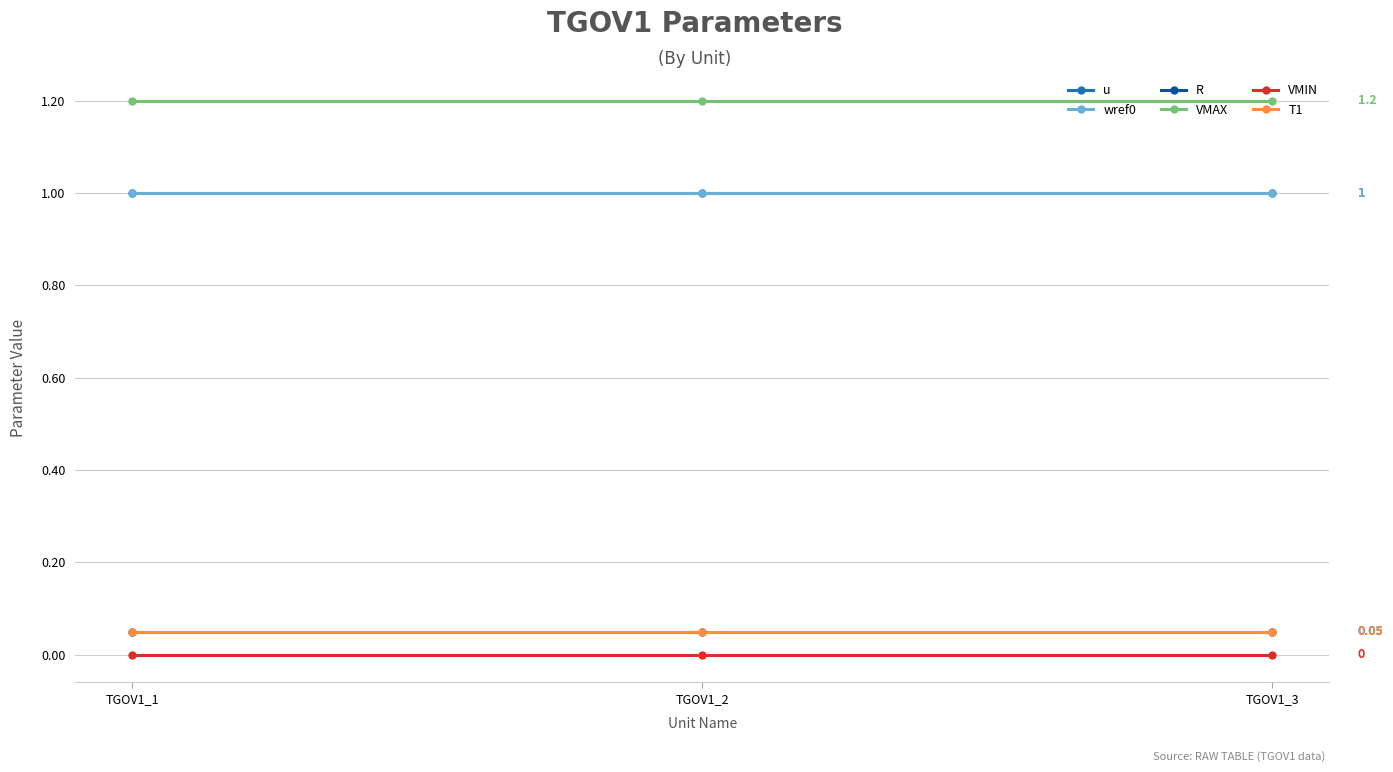

What is the spread (max minus min) of values at TGOV1_1?

1.2